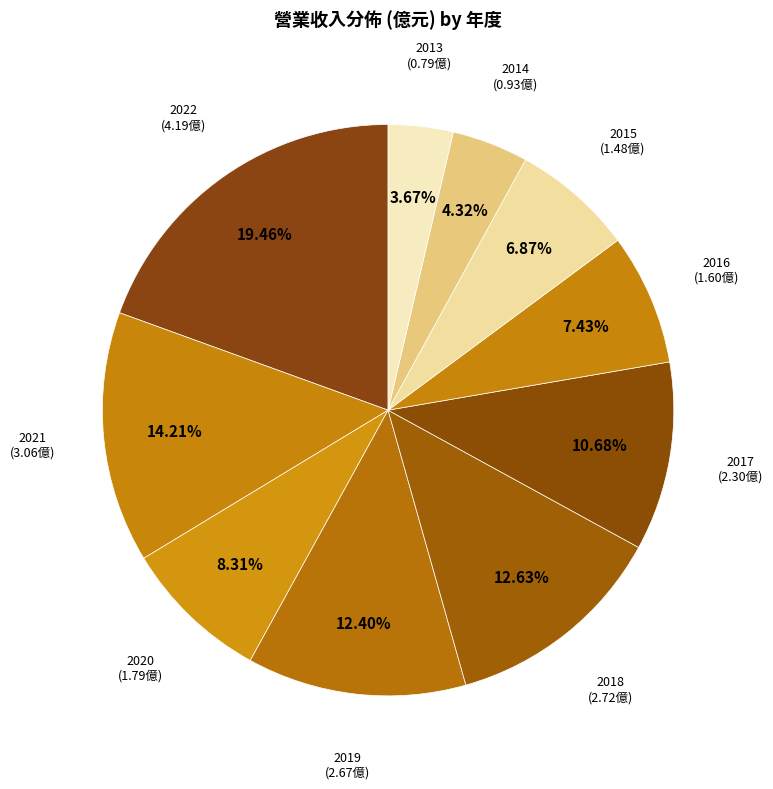

Which has a higher value, 2018 or 2022?

2022